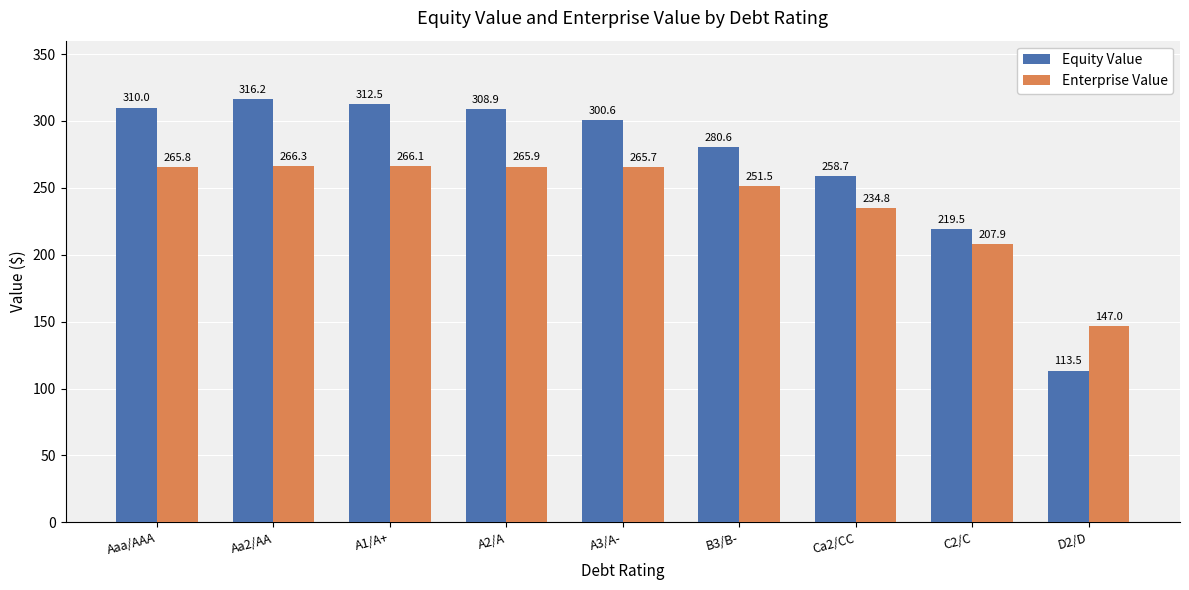

Which label corresponds to the smallest value in the chart?

D2/D